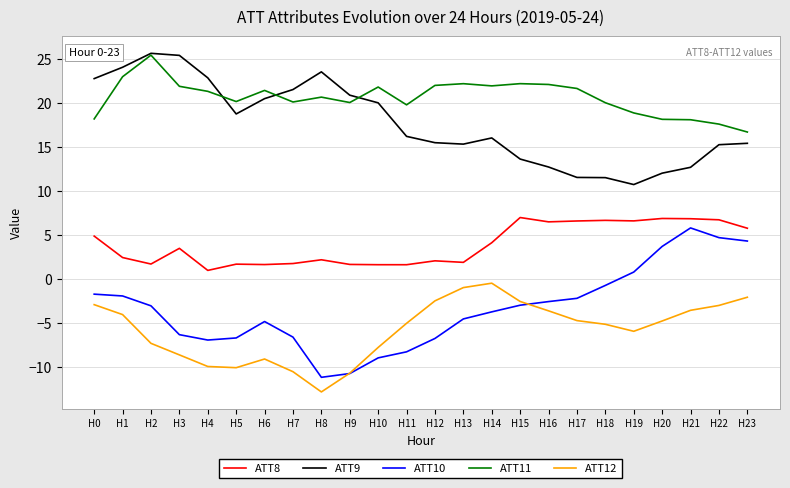

True or false: ATT8 and ATT9 cross at least once.

False